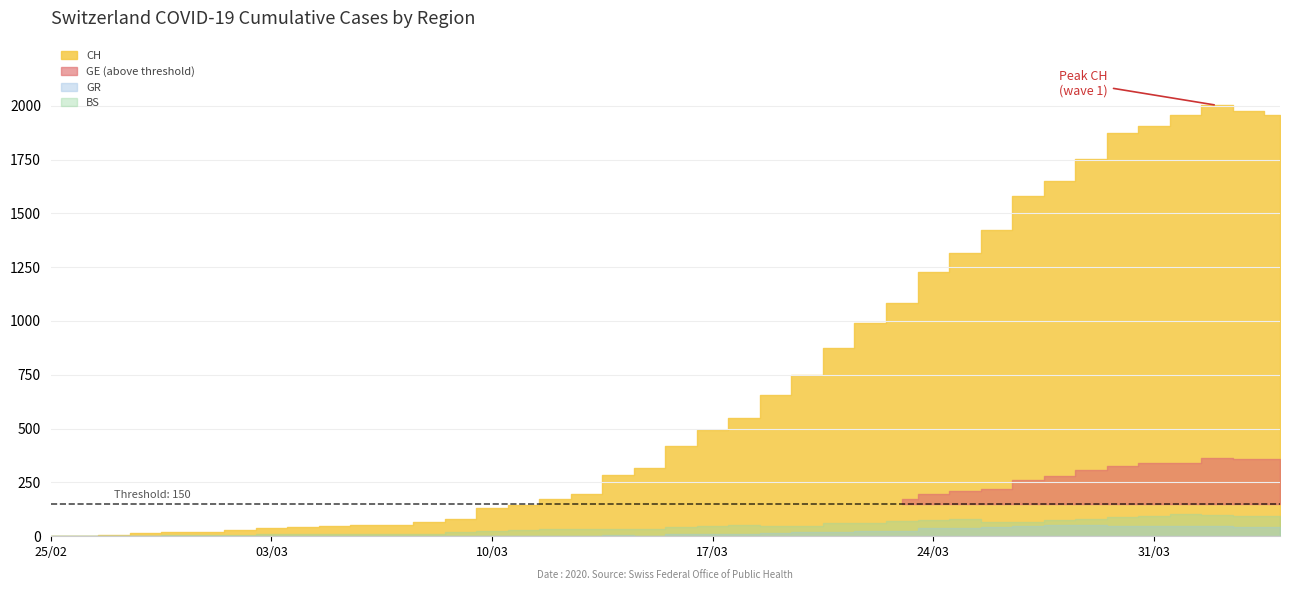

Where is the first local minimum for GR?

19